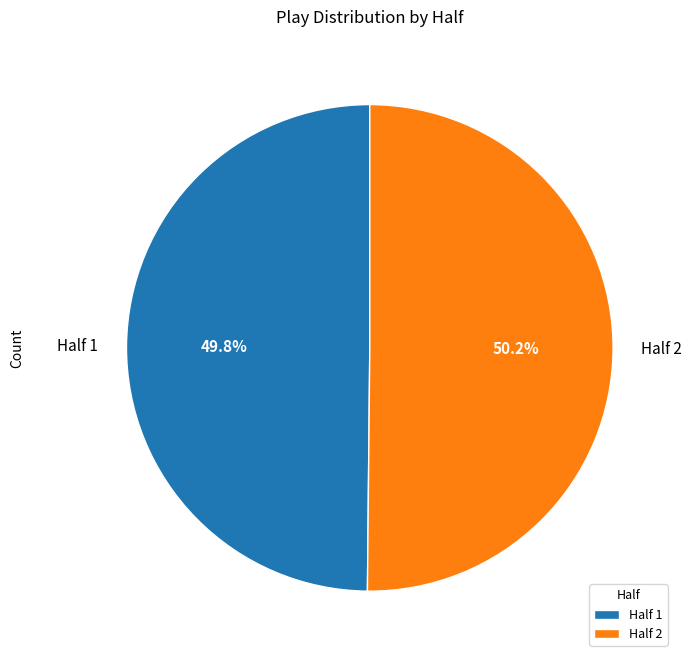

Does any single category account for the majority?

Yes